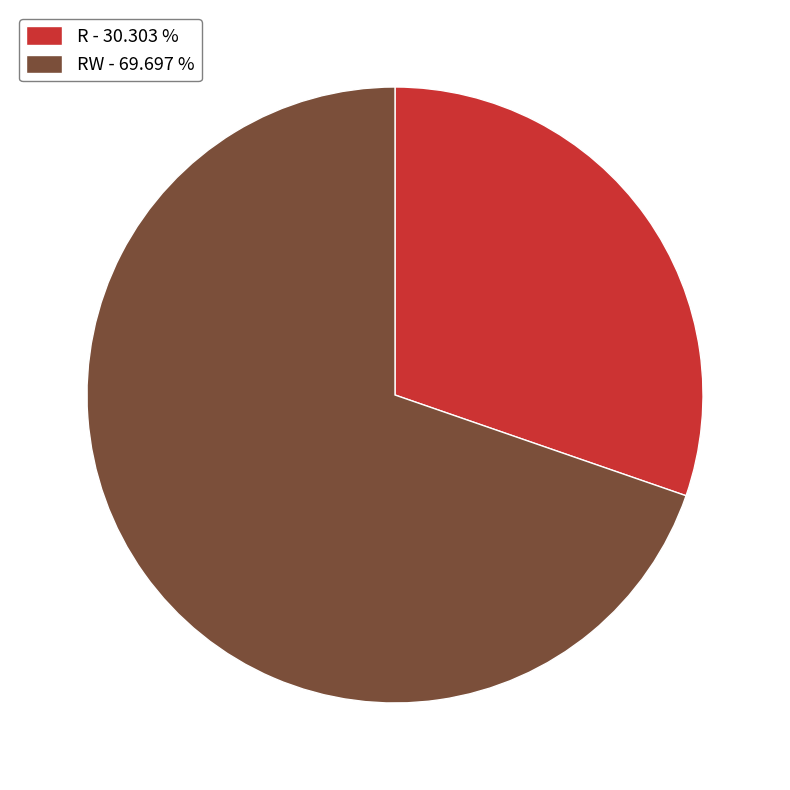

Is the sum of R - 30.303 % and RW - 69.697 % greater than half?

Yes